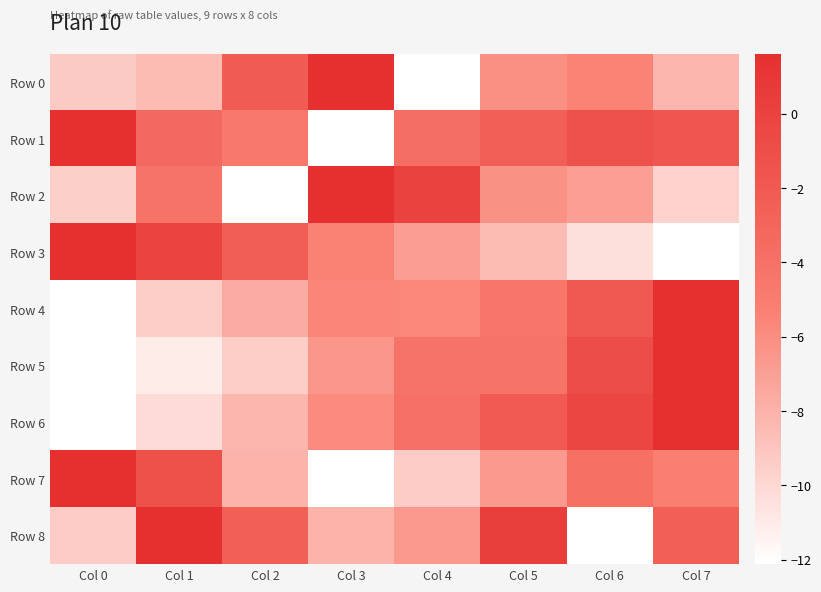

Reading left to right, transcribe all the data shown in this chart.

Row 0: Col 0=0.2	Col 1=0.3	Col 2=0.7	Col 3=1.0	Col 4=0.0	Col 5=0.4	Col 6=0.5	Col 7=0.3
Row 1: Col 0=1.0	Col 1=0.6	Col 2=0.5	Col 3=0.0	Col 4=0.6	Col 5=0.7	Col 6=0.8	Col 7=0.8
Row 2: Col 0=0.2	Col 1=0.6	Col 2=0.0	Col 3=1.0	Col 4=0.9	Col 5=0.4	Col 6=0.4	Col 7=0.2
Row 3: Col 0=1.0	Col 1=0.9	Col 2=0.7	Col 3=0.5	Col 4=0.4	Col 5=0.3	Col 6=0.1	Col 7=0.0
Row 4: Col 0=0.0	Col 1=0.2	Col 2=0.3	Col 3=0.5	Col 4=0.5	Col 5=0.6	Col 6=0.7	Col 7=1.0
Row 5: Col 0=0.0	Col 1=0.1	Col 2=0.2	Col 3=0.4	Col 4=0.6	Col 5=0.6	Col 6=0.8	Col 7=1.0
Row 6: Col 0=0.0	Col 1=0.1	Col 2=0.3	Col 3=0.5	Col 4=0.6	Col 5=0.7	Col 6=0.9	Col 7=1.0
Row 7: Col 0=1.0	Col 1=0.8	Col 2=0.3	Col 3=0.0	Col 4=0.2	Col 5=0.4	Col 6=0.6	Col 7=0.5
Row 8: Col 0=0.2	Col 1=1.0	Col 2=0.7	Col 3=0.3	Col 4=0.4	Col 5=0.9	Col 6=0.0	Col 7=0.7